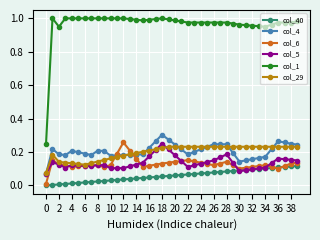

True or false: col_6 and col_1 intersect in this chart.

False